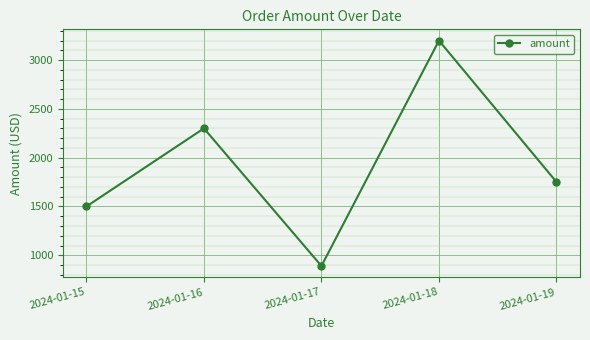

What is the difference between the second highest and second lowest values?

800.5